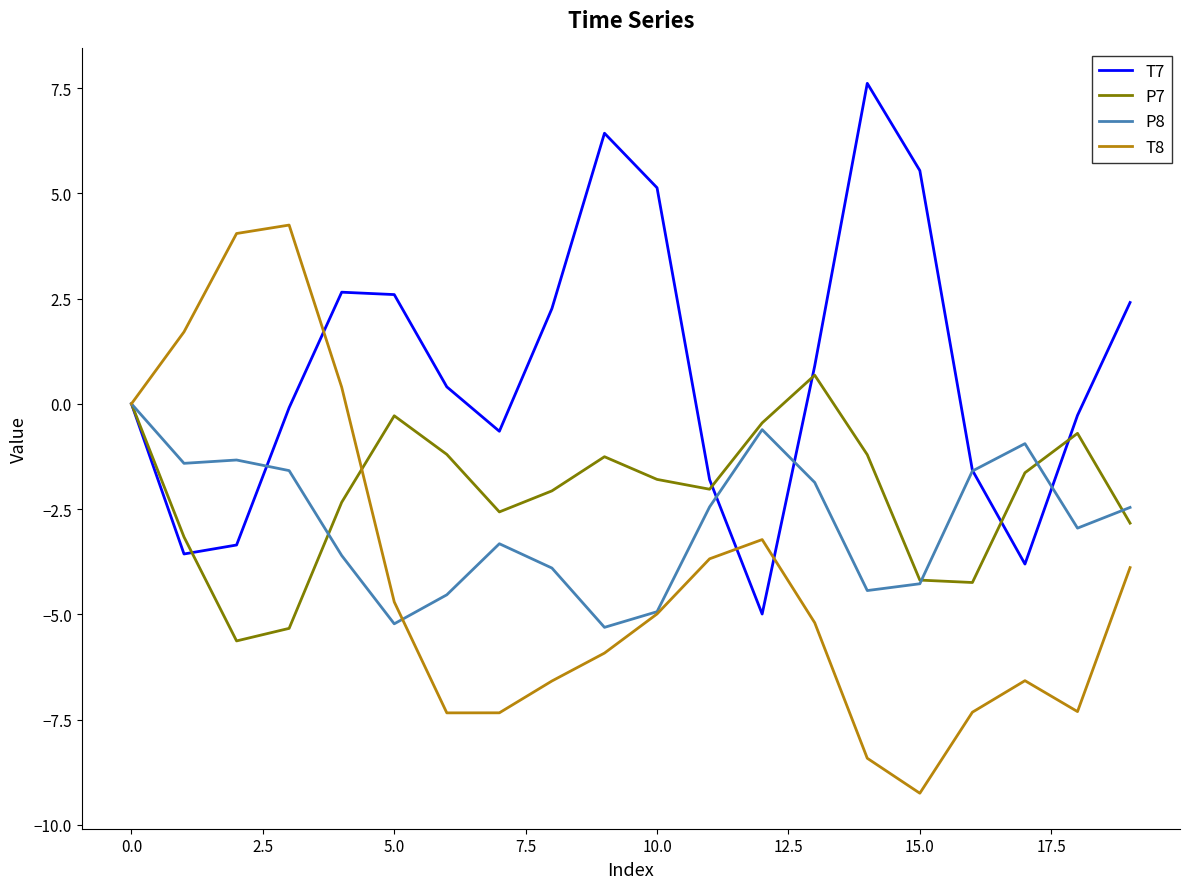

Which series has the largest total across all categories?

T7